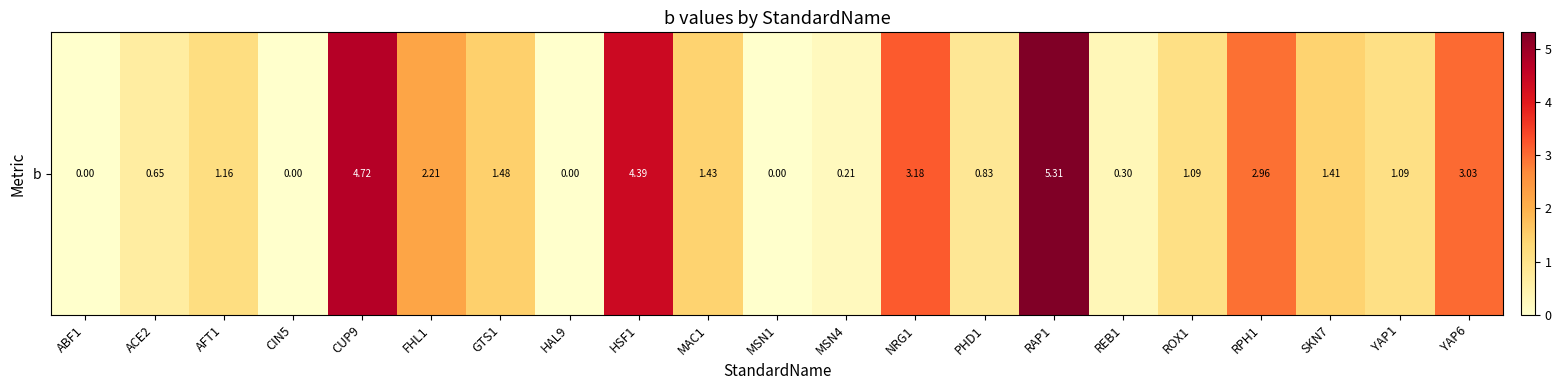

List the labels in order of value, smallest first.

ABF1, CIN5, HAL9, MSN1, MSN4, REB1, ACE2, PHD1, YAP1, ROX1, AFT1, SKN7, MAC1, GTS1, FHL1, RPH1, YAP6, NRG1, HSF1, CUP9, RAP1